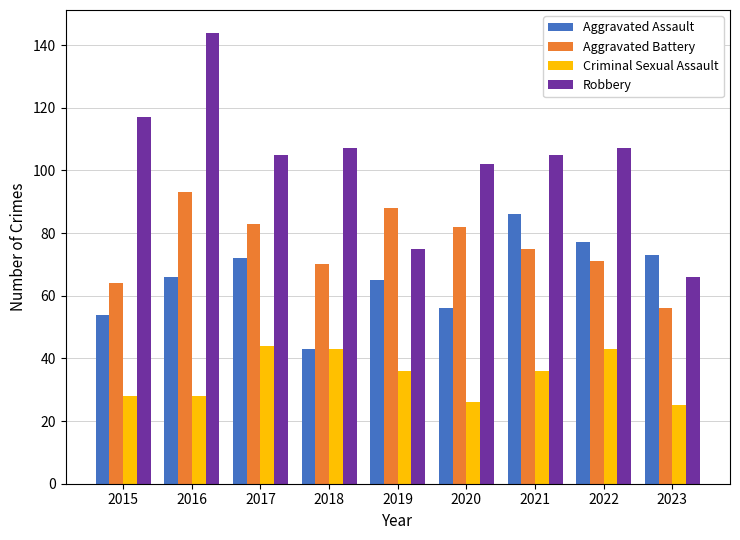

What are all the series names shown in the legend?

Aggravated Assault, Aggravated Battery, Criminal Sexual Assault, Robbery